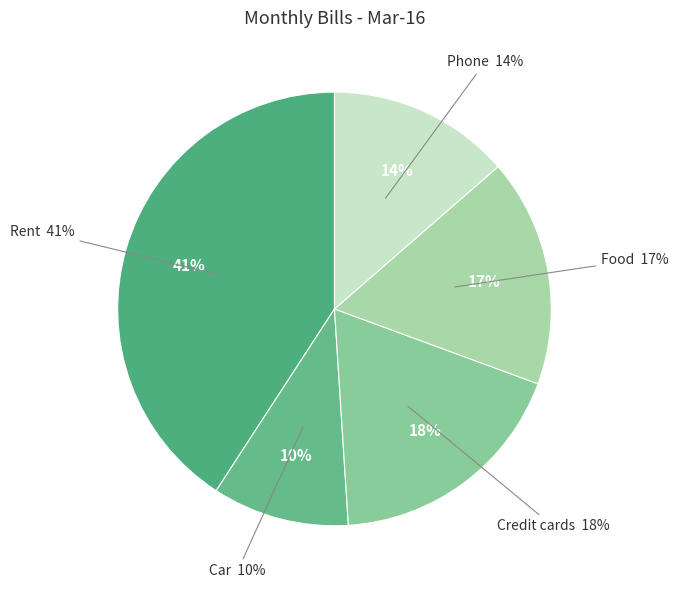

What is the largest slice in the pie chart?

Rent